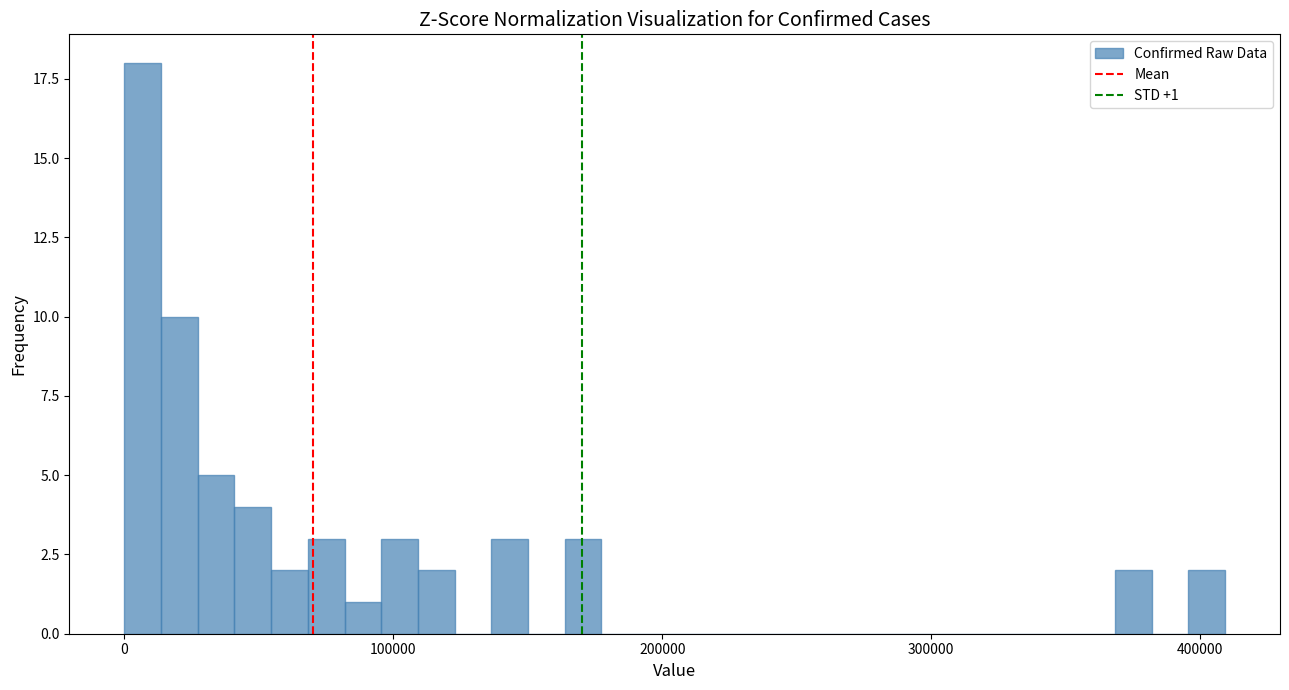

Read against the x-axis, roughly where is the centre of the tallest bar?

10000